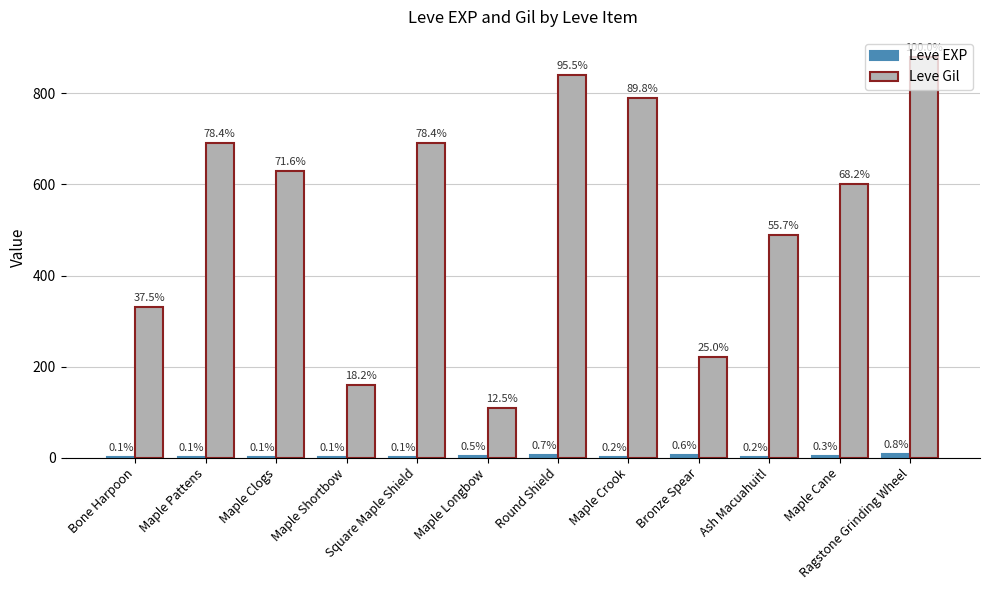

List the series in order of their peak value, lowest first.

Leve EXP, Leve Gil